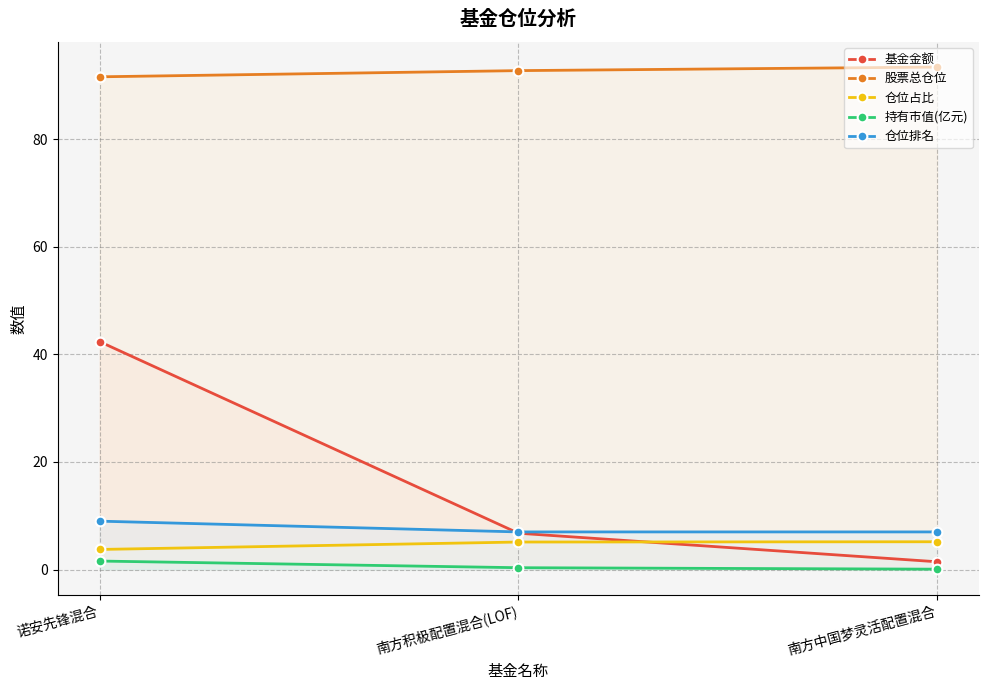

Is this an area chart (filled region under the line)?

No